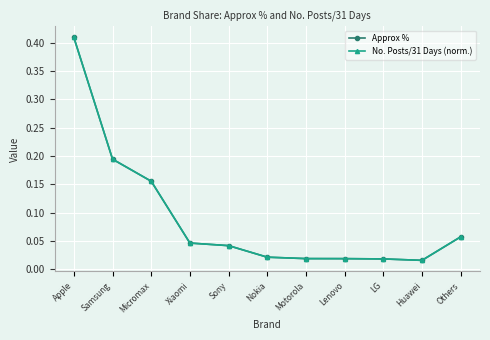

True or false: Approx % and No. Posts/31 Days (norm.) cross at least once.

False